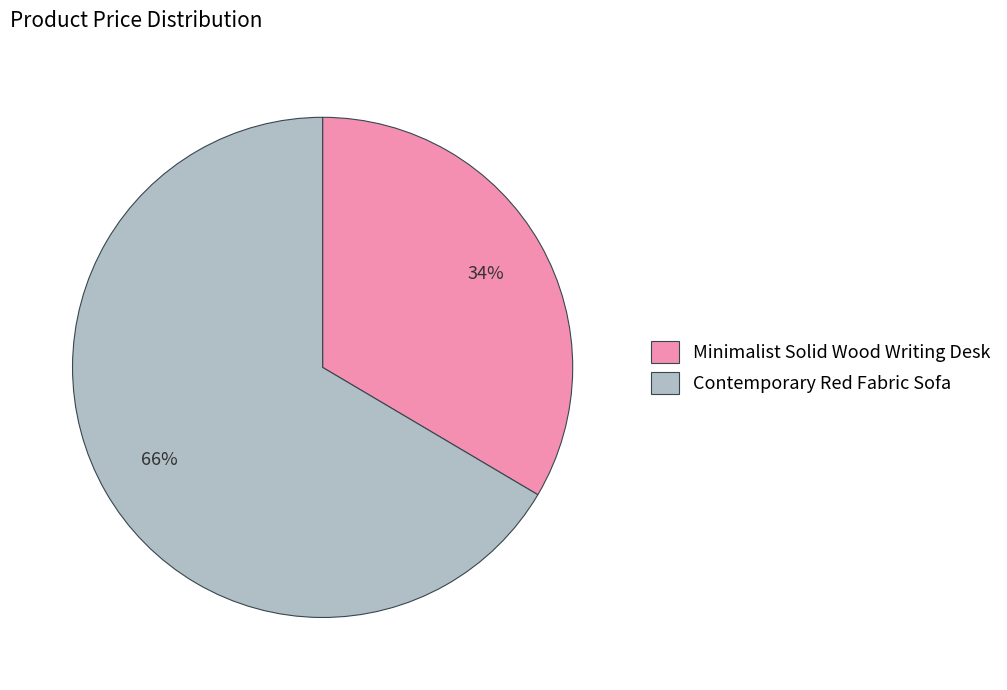

Combined, do Minimalist Solid Wood Writing Desk and Contemporary Red Fabric Sofa account for over 50%?

Yes